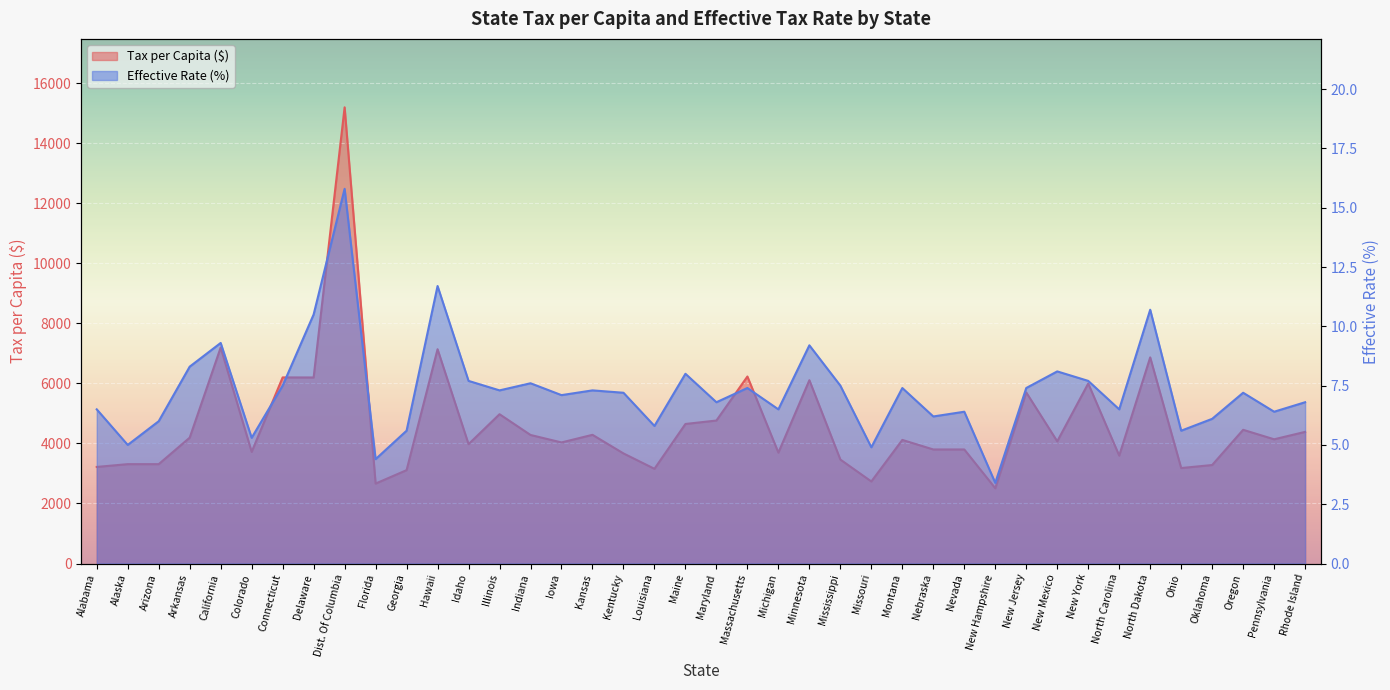

How many interior local valleys does the Percent series have?

14